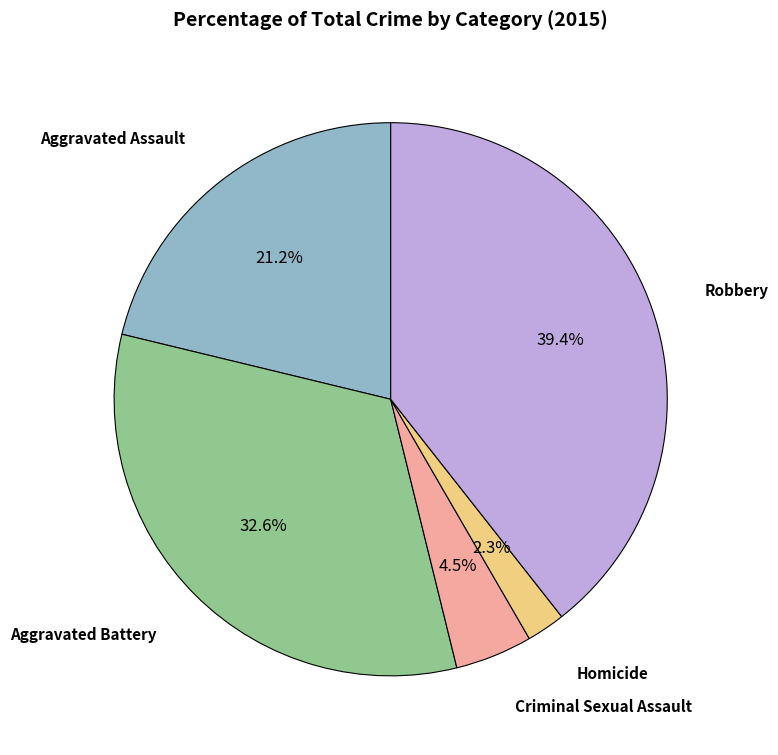

Is there any slice that represents more than half of the pie?

No